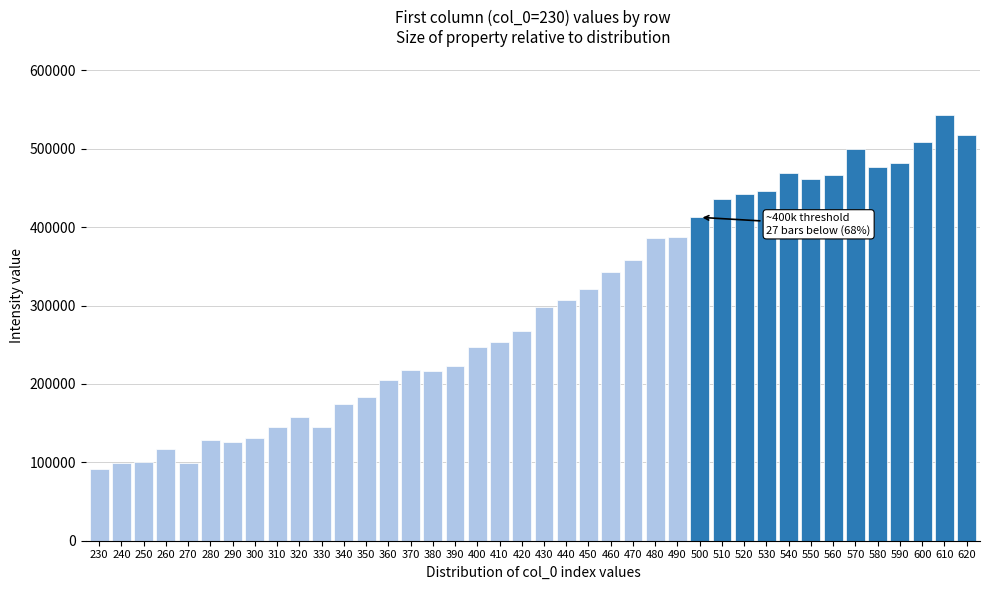

What is the approximate value at 440?

307106.0